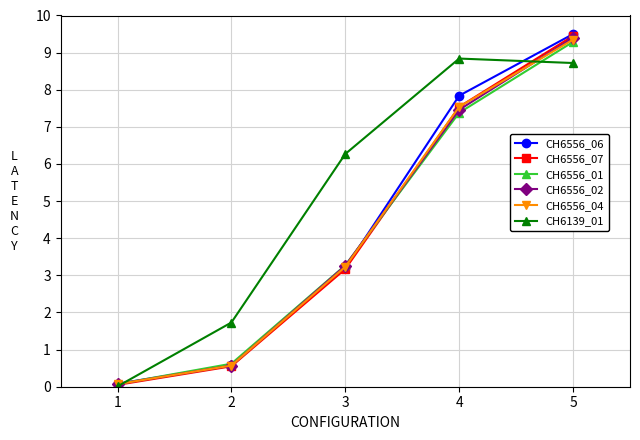

True or false: CH6556_01 has more than 1 interior local peaks.

False